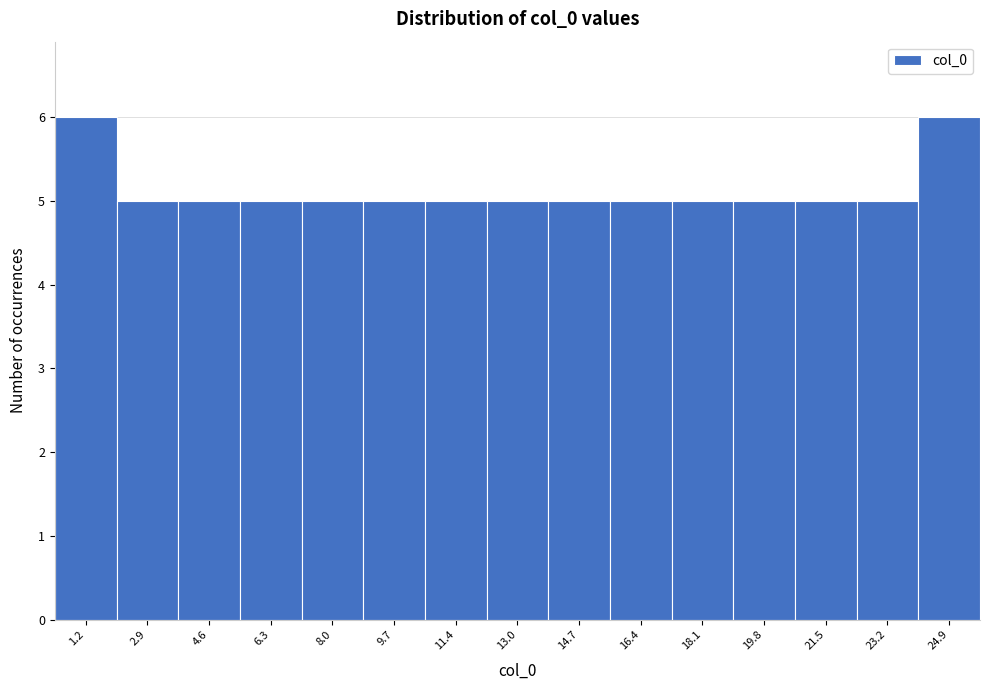

How tall is the bar that spans 17.2 to 19.0 on the x-axis? Neither the bar edges nor the heights are printed on the chart, so give them approximately, as read against the axes.

5